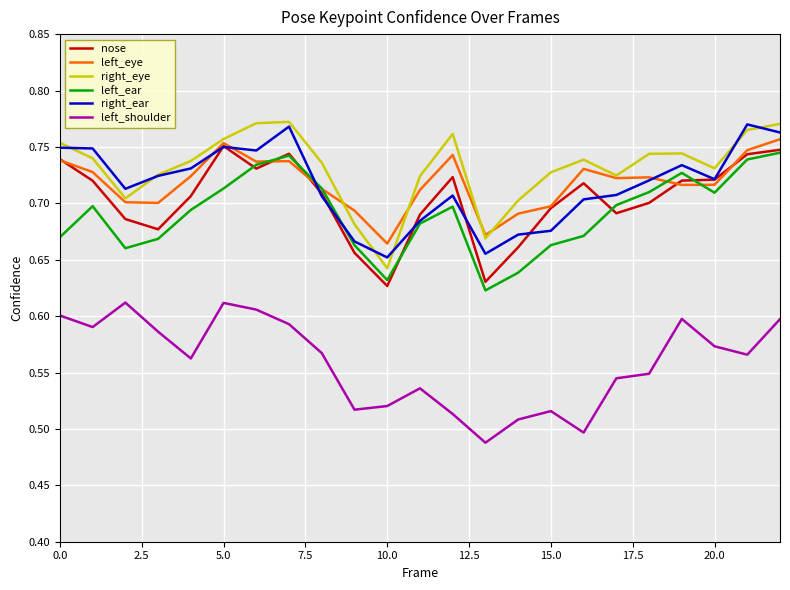

True or false: left_shoulder and right_eye intersect in this chart.

False